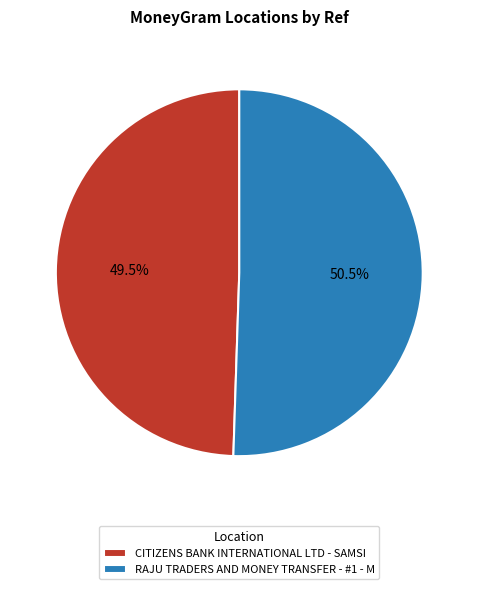

Which has a higher value, RAJU TRADERS AND MONEY TRANSFER - #1 - M or CITIZENS BANK INTERNATIONAL LTD - SAMSI?

RAJU TRADERS AND MONEY TRANSFER - #1 - M